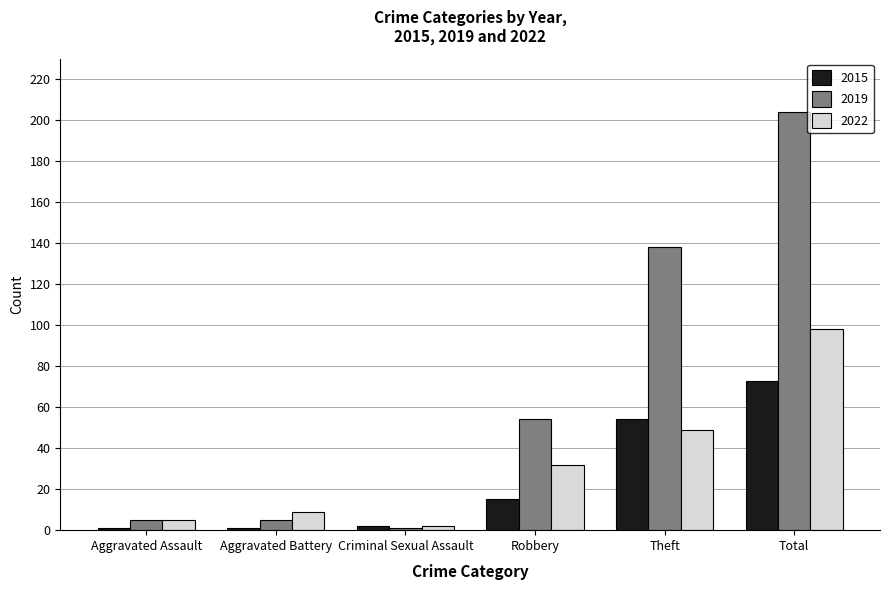

Which series has the widest spread of values?

2019